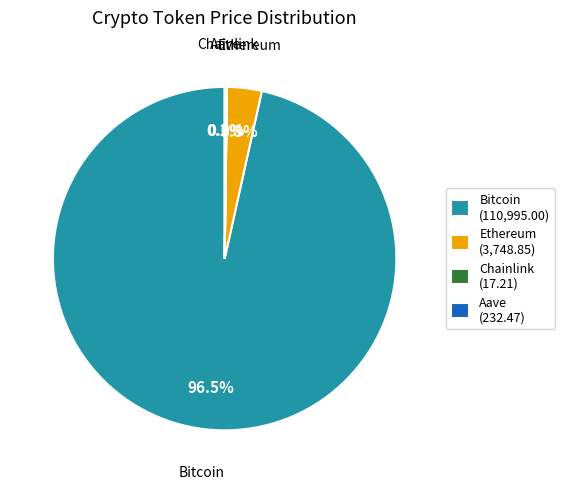

Do Bitcoin and Ethereum together represent more than half of the pie?

Yes